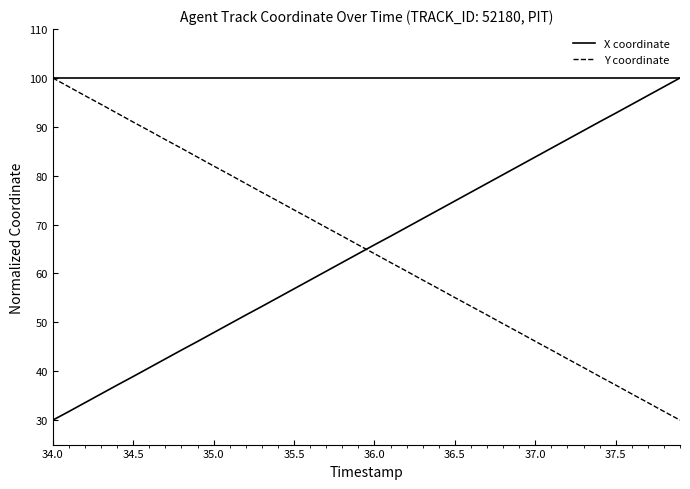

What is the minimum value shown in the chart?

30.0